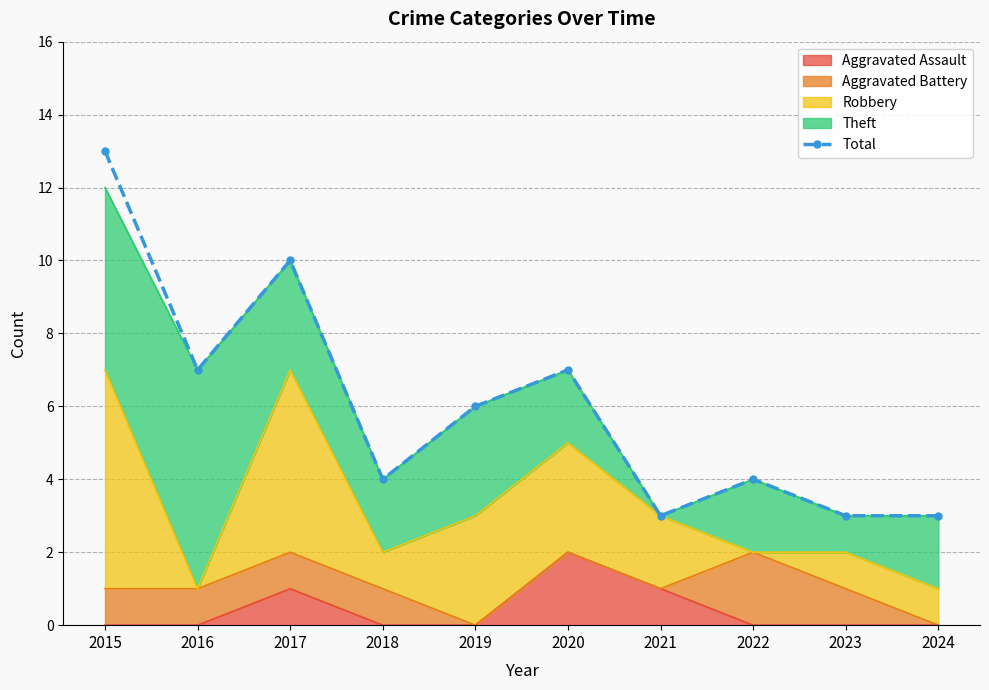

What is the smallest value displayed?

3